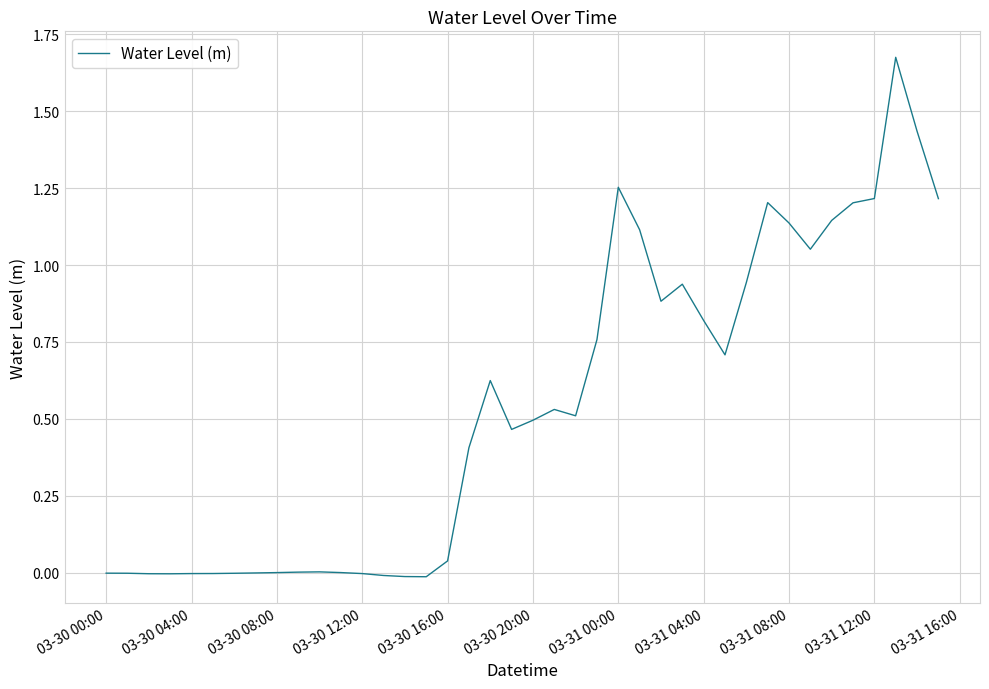

Reading left to right, what are all the values shown in this chart?

-0.0	-0.0	-0.0	-0.0	-0.0	-0.0	-0.0	-0.0	-0.0	0.0	0.0	-0.0	-0.0	-0.0	-0.0	-0.0	0.0	0.4	0.6	0.5	0.5	0.5	0.5	0.8	1.3	1.1	0.9	0.9	0.8	0.7	0.9	1.2	1.1	1.1	1.1	1.2	1.2	1.7	1.4	1.2